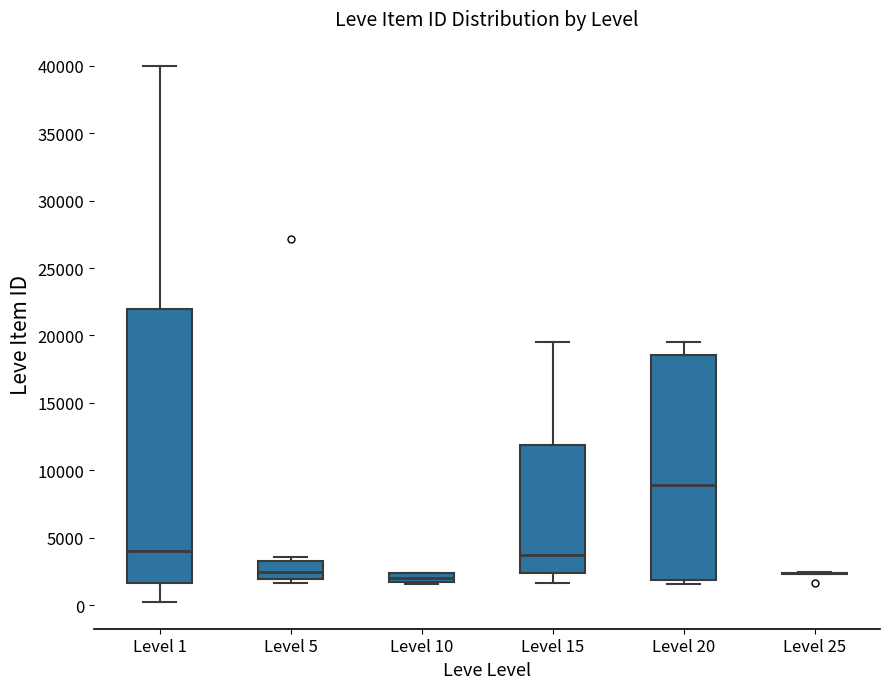

Where is the upper edge of the box for Level 20 on the y-axis? The values are not printed on the chart, so give them approximately, as read against the axis.

18500